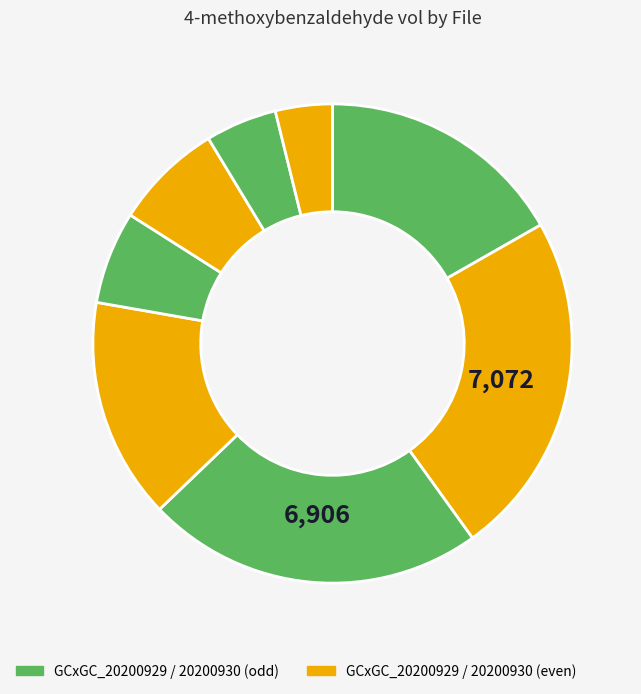

Count the number of slices in the pie.

8